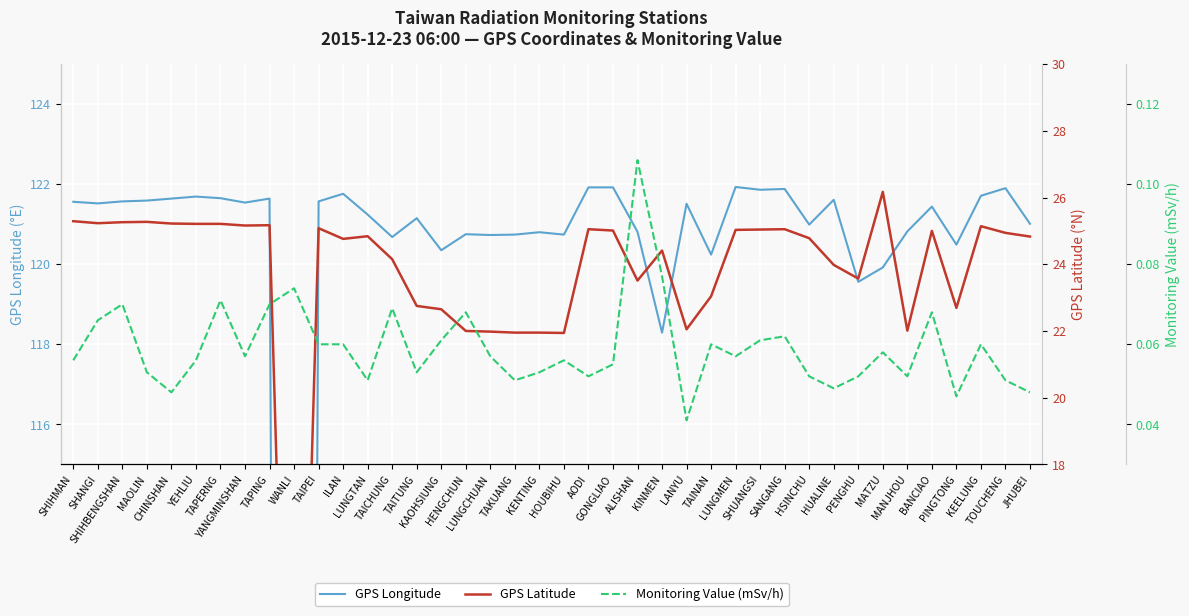

Rank the categories by GPS Longitude value from lowest to highest.

WANLI, KINMEN, PENGHU, MATZU, TAINAN, KAOHSIUNG, PINGTONG, TAICHUNG, LUNGCHUAN, TAKUANG, HOUBIHU, HENGCHUN, KENTING, ALISHAN, MANJHOU, HSINCHU, JHUBEI, TAITUNG, LUNGTAN, BANCIAO, LANYU, SHANGI, YANGMINSHAN, SHIHMAN, SHIHBENGSHAN, TAIPEI, MAOLIN, HUALINE, CHINSHAN, TAPING, TAPERNG, YEHLIU, KEELUNG, ILAN, SHUANGSI, SANGANG, TOUCHENG, AODI, GONGLIAO, LUNGMEN